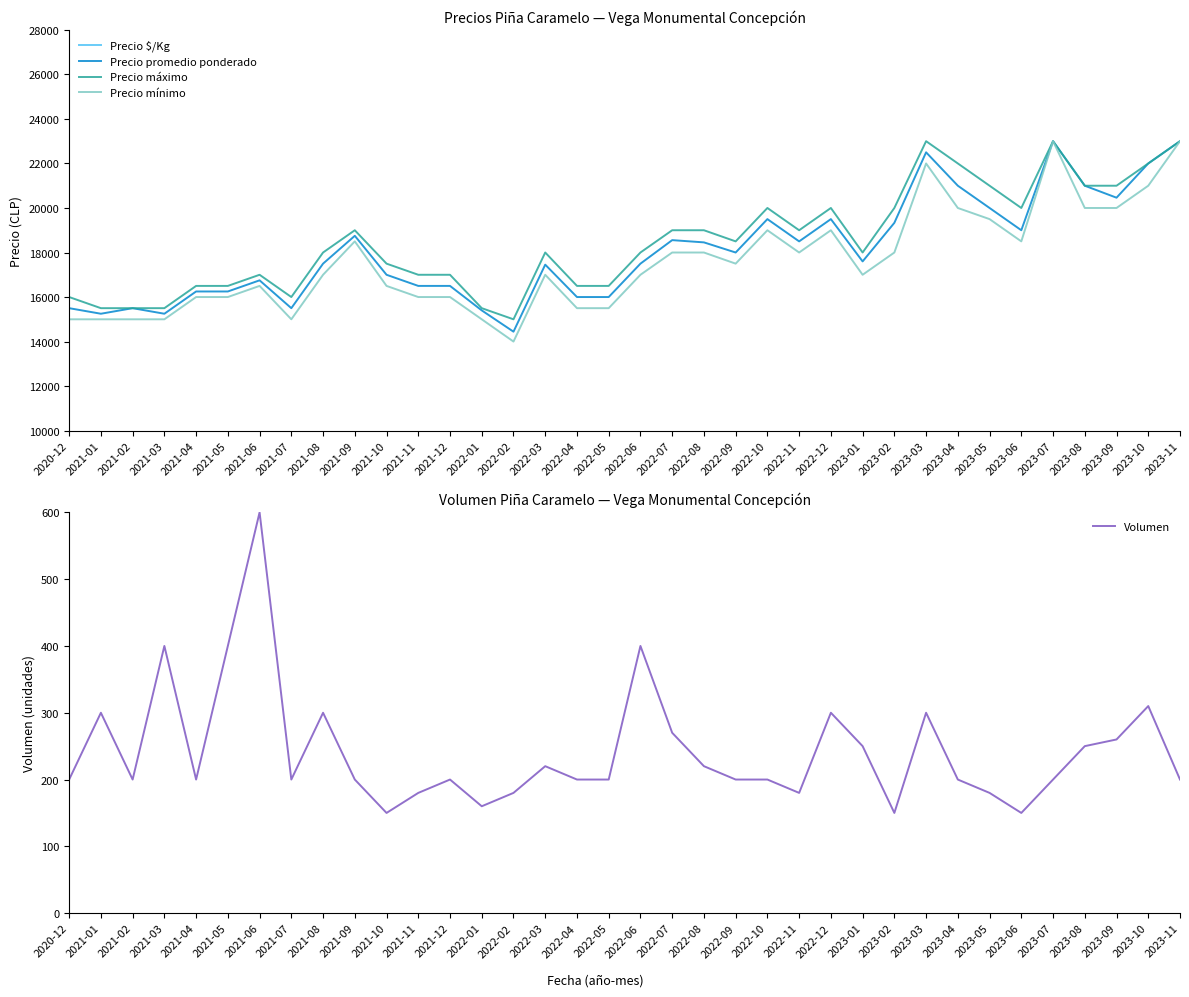

True or false: Precio promedio ponderado has a value of 22000 at 2023-10.

True